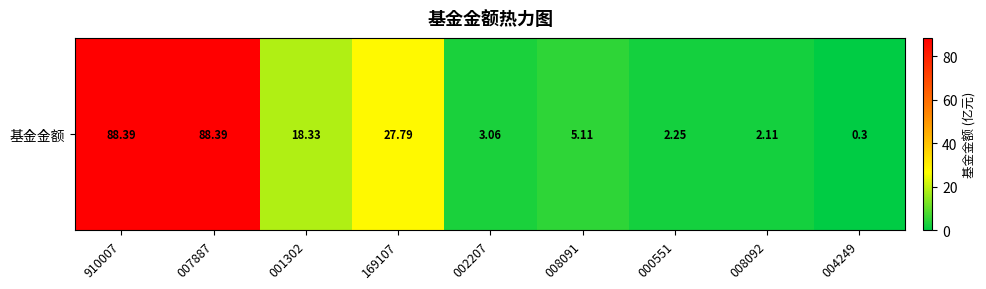

Which category has the lowest value across all series?

004249